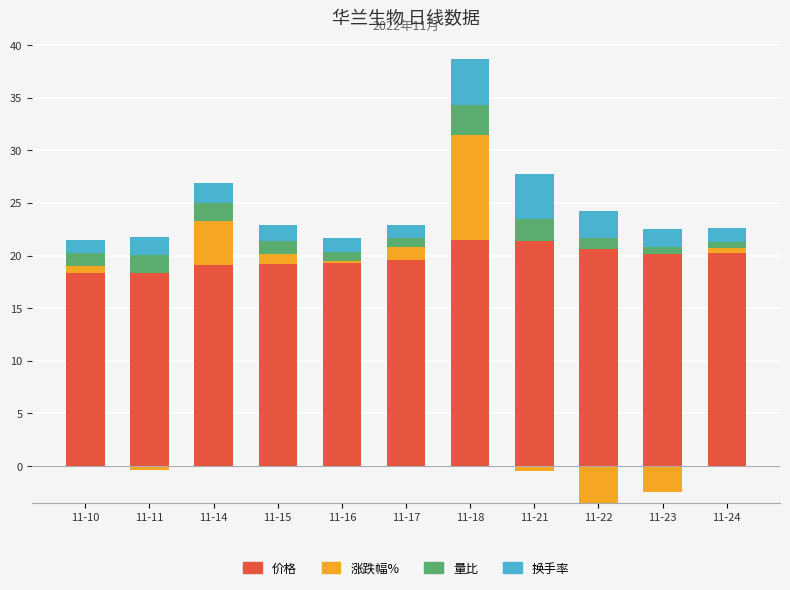

At how many categories does at least one series exceed 6?

11